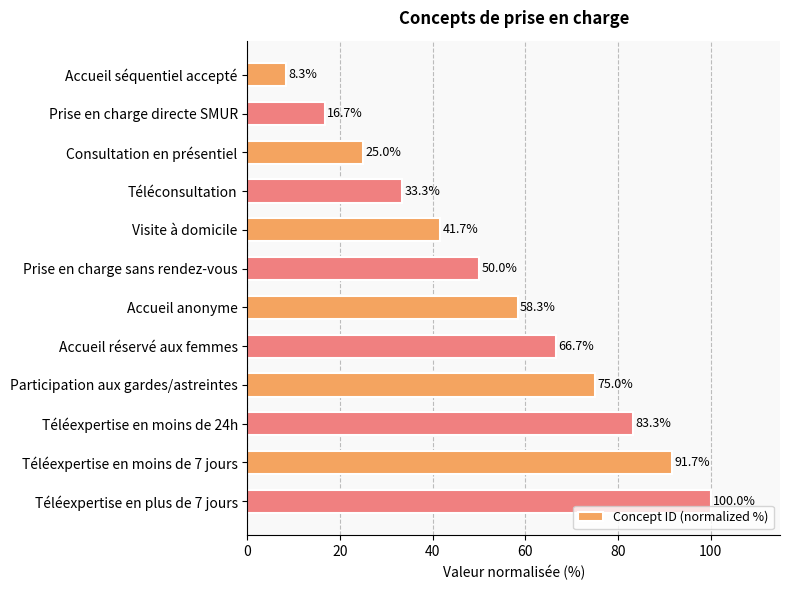

What position from the bottom is Prise en charge directe SMUR?

11